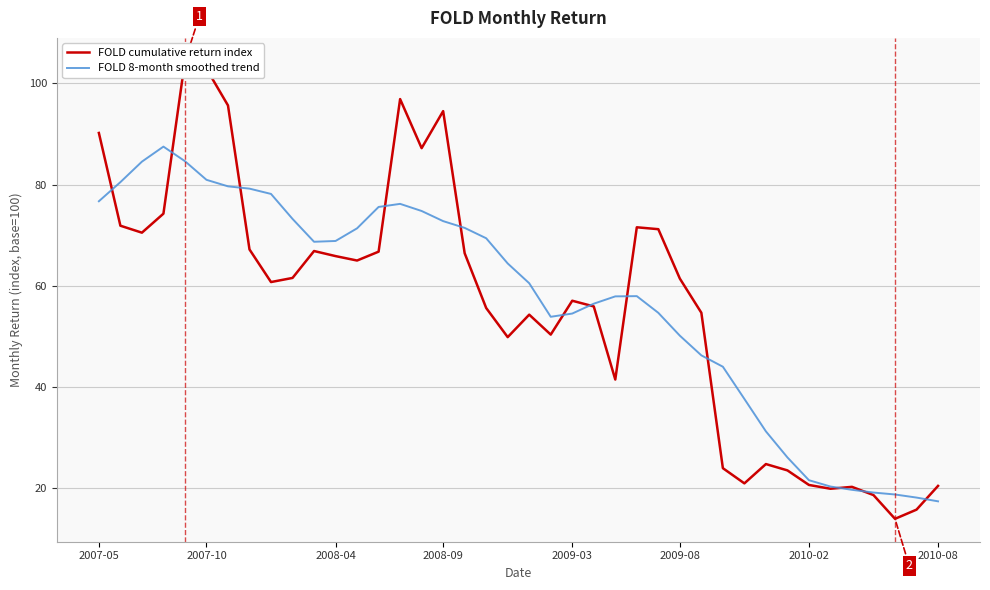

What is the maximum value for FOLD 8-month smoothed trend?

87.5